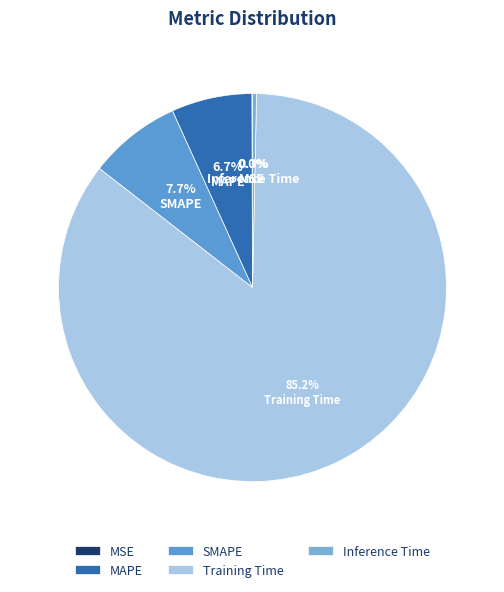

What is the smallest slice in the pie chart?

MSE